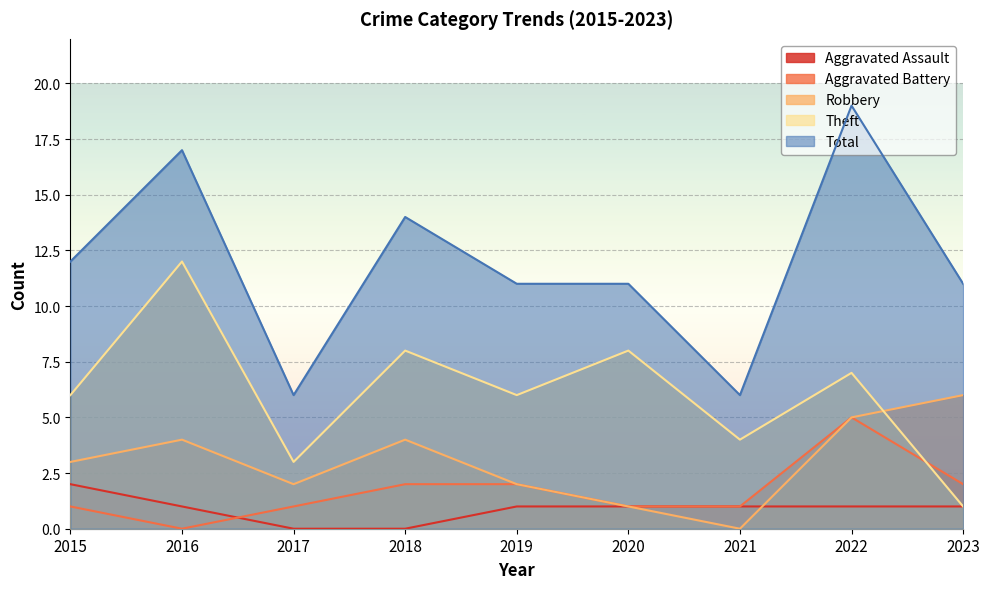

At which label does Aggravated Battery reach its minimum?

2016